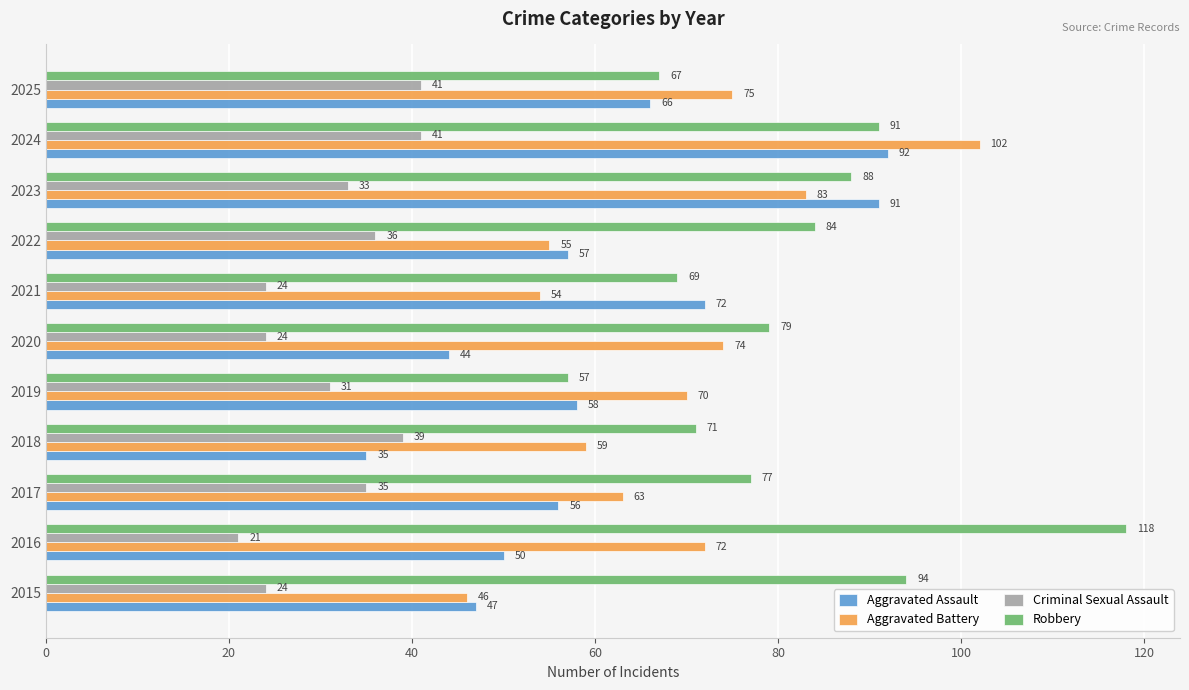

What is the difference between the Aggravated Battery values at 2024 and 2025?

27